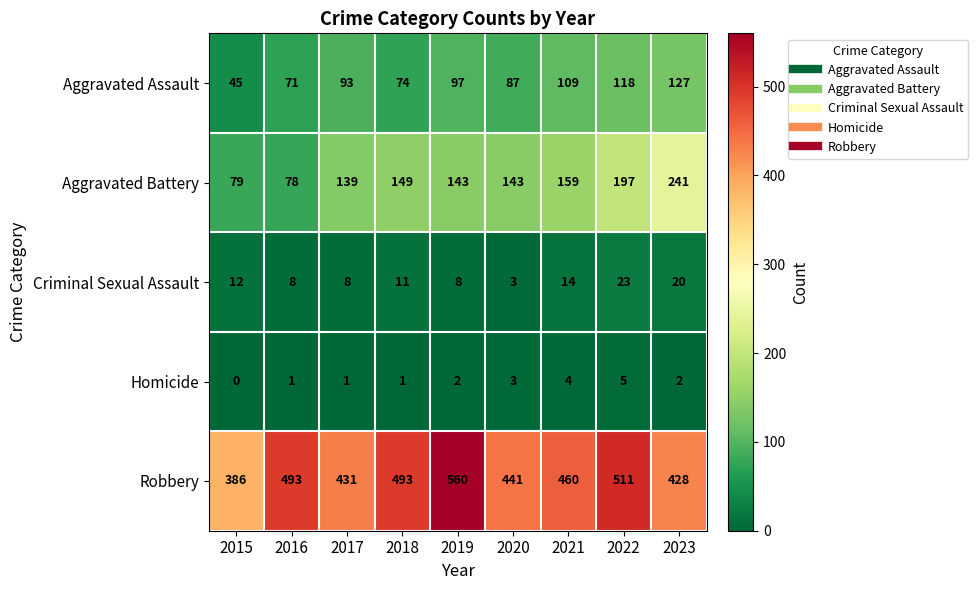

What is the maximum value shown in the chart?

560